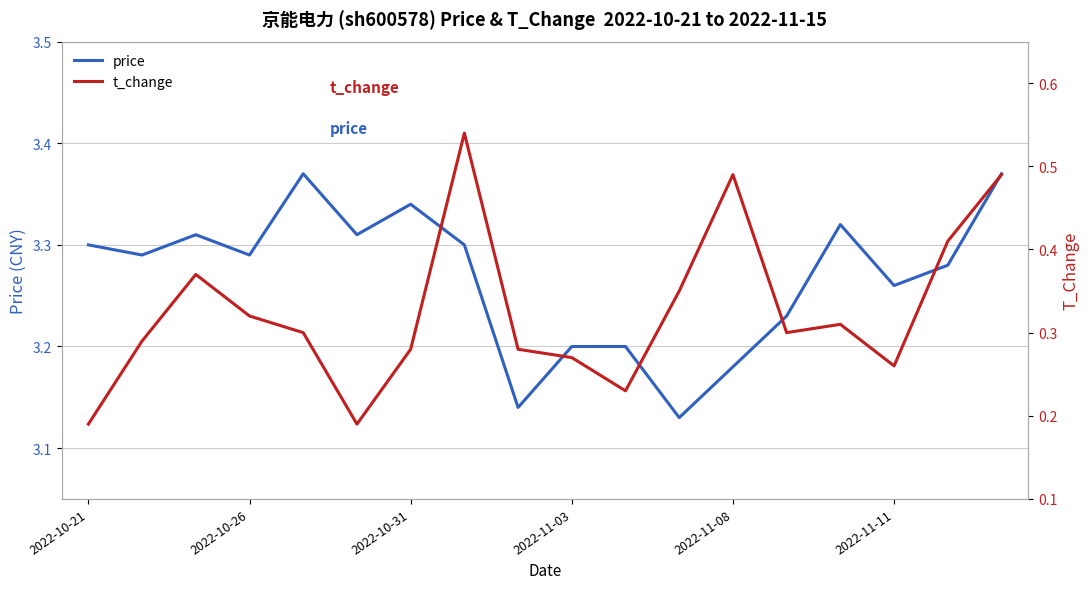

The value of price at 2022-10-21 is 1.2. True or false?

False